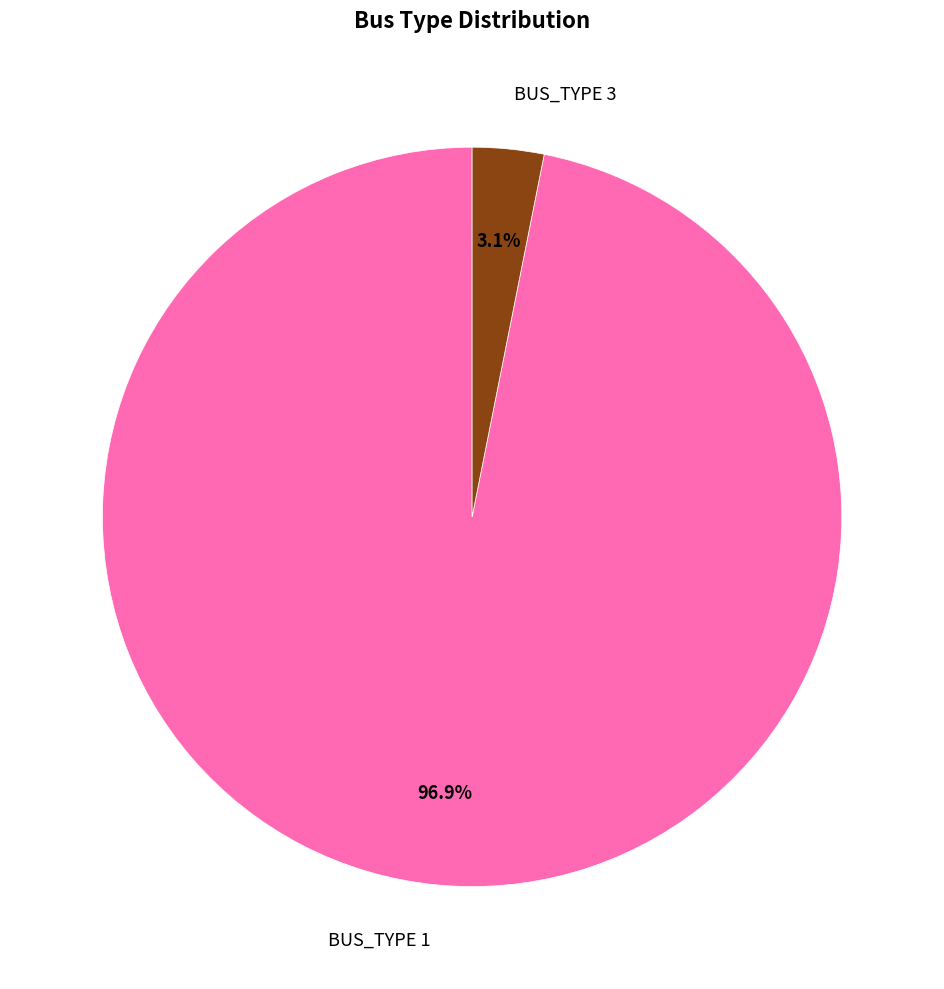

What is the majority slice?

BUS_TYPE 1